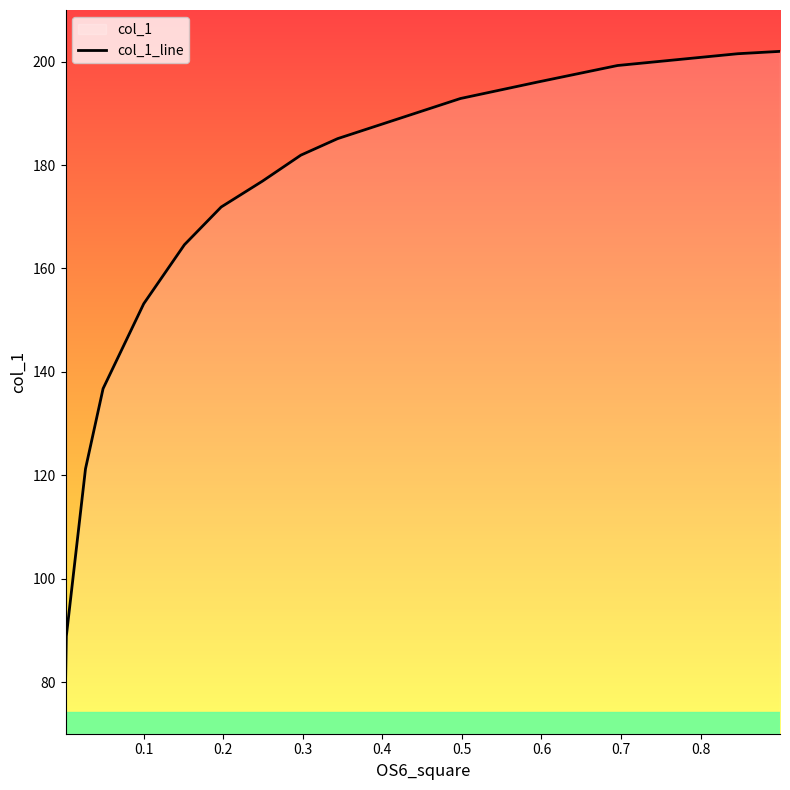

What is the greatest value displayed?

202.0